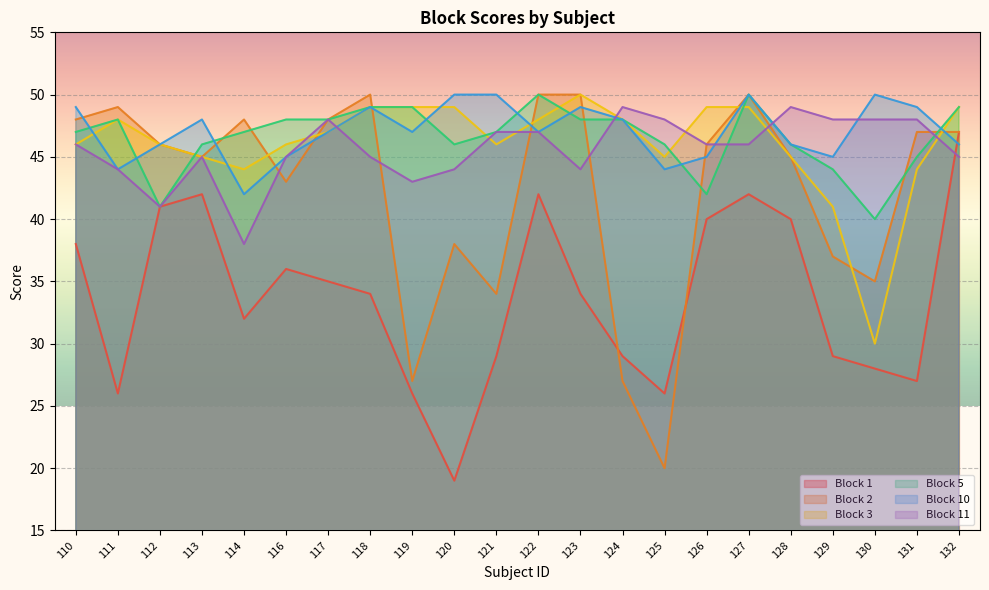

Reading left to right, list all the values displayed in this chart.

Block 1: 110=38	111=26	112=41	113=42	114=32	116=36	117=35	118=34	119=26	120=19	121=29	122=42	123=34	124=29	125=26	126=40	127=42	128=40	129=29	130=28	131=27	132=47
Block 2: 110=48	111=49	112=46	113=45	114=48	116=43	117=48	118=50	119=27	120=38	121=34	122=50	123=50	124=27	125=20	126=46	127=50	128=45	129=37	130=35	131=47	132=47
Block 3: 110=46	111=48	112=46	113=45	114=44	116=46	117=47	118=49	119=49	120=49	121=46	122=48	123=50	124=48	125=45	126=49	127=49	128=45	129=41	130=30	131=44	132=49
Block 5: 110=47	111=48	112=41	113=46	114=47	116=48	117=48	118=49	119=49	120=46	121=47	122=50	123=48	124=48	125=46	126=42	127=50	128=46	129=44	130=40	131=45	132=49
Block 10: 110=49	111=44	112=46	113=48	114=42	116=45	117=47	118=49	119=47	120=50	121=50	122=47	123=49	124=48	125=44	126=45	127=50	128=46	129=45	130=50	131=49	132=46
Block 11: 110=46	111=44	112=41	113=45	114=38	116=45	117=48	118=45	119=43	120=44	121=47	122=47	123=44	124=49	125=48	126=46	127=46	128=49	129=48	130=48	131=48	132=45